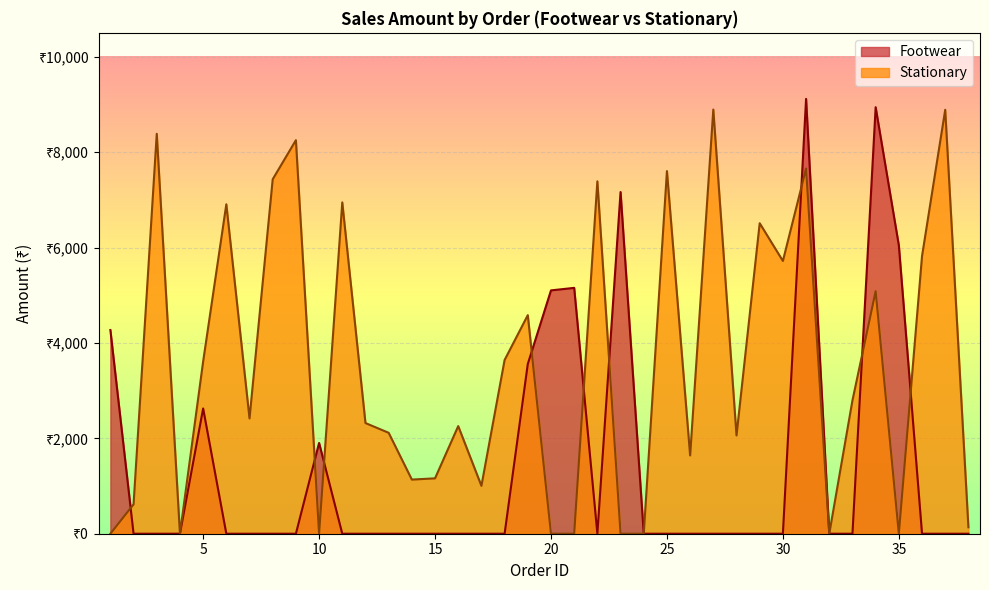

What is the difference between the Stationary values at 31 and 18?

4013